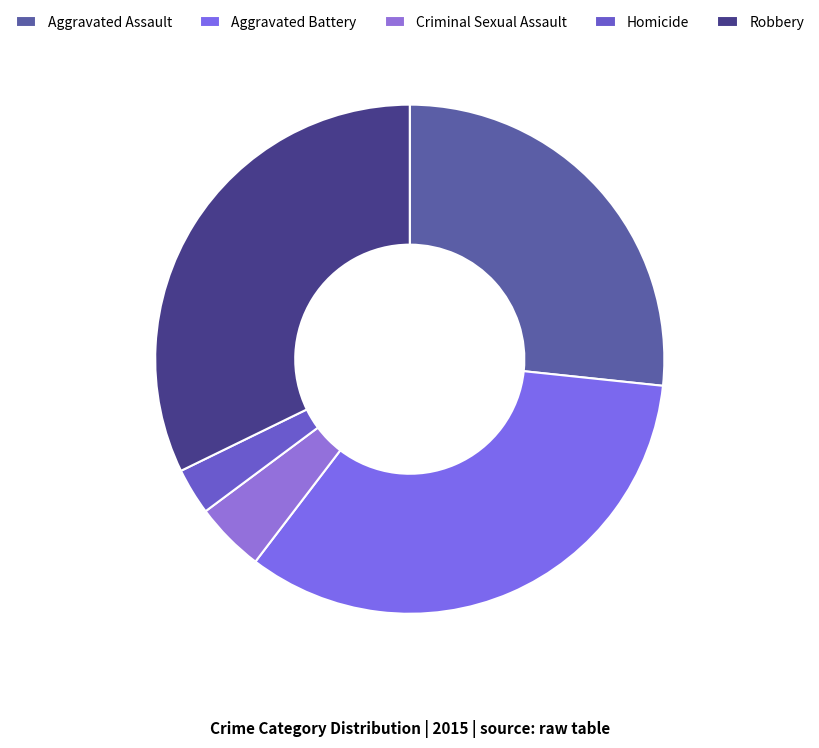

Is it true that Robbery is 32% of the pie?

True